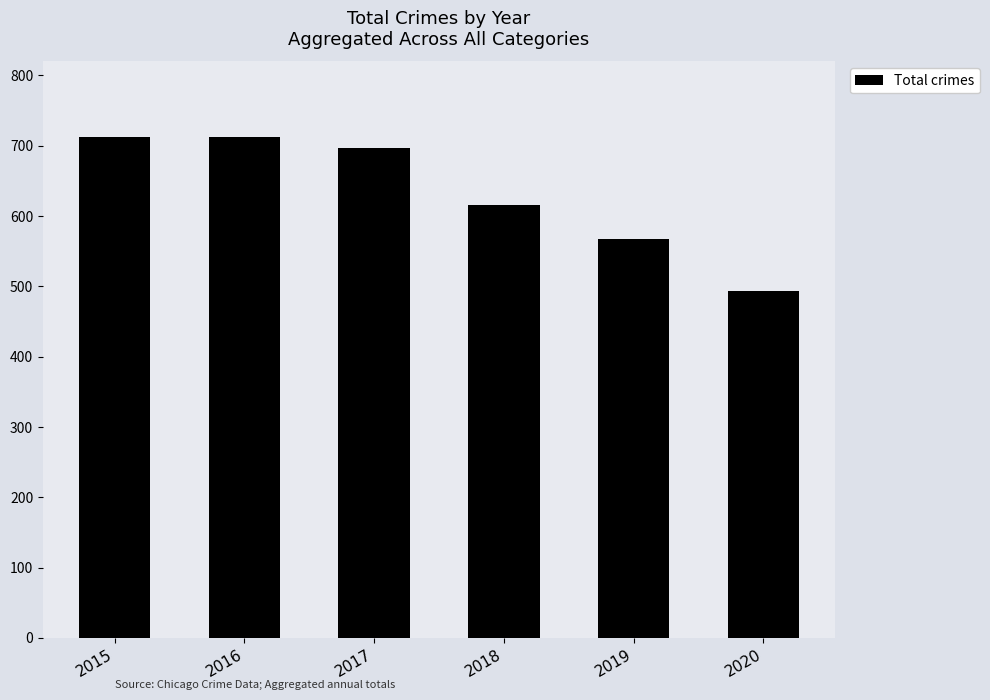

Reading left to right, transcribe all the data shown in this chart.

2015=713	2016=713	2017=697	2018=616	2019=568	2020=493